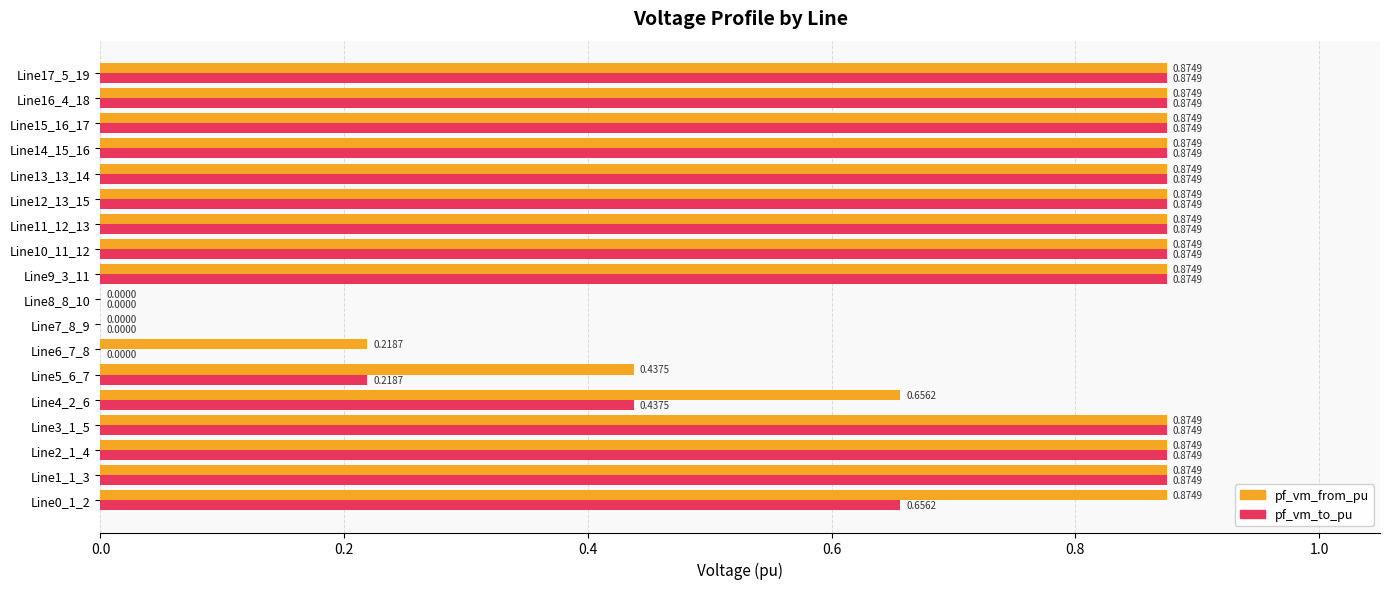

What is the total value across all series at Line2_1_4?

1.7